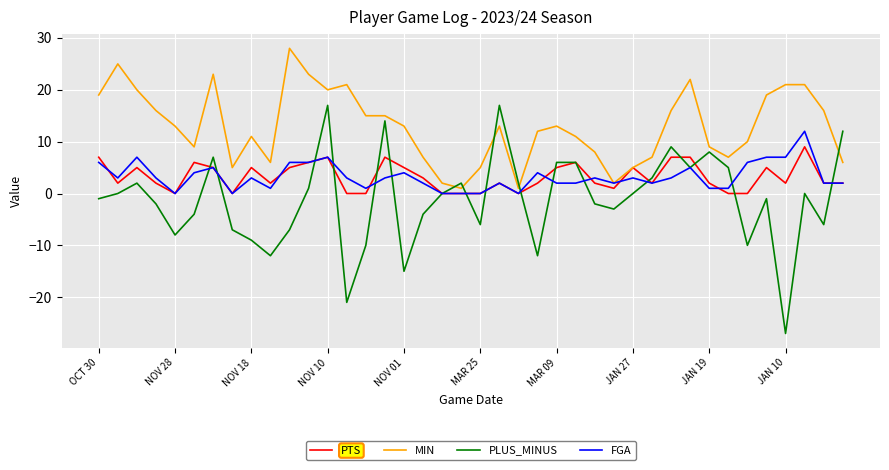

Reading left to right, list all the values displayed in this chart.

PTS: 7	2	5	2	0	6	5	0	5	2	5	6	7	0	0	7	5	3	0	0	0	2	0	2	5	6	2	1	5	2	7	7	2	0	0	5	2	9	2	2
MIN: 19	25	20	16	13	9	23	5	11	6	28	23	20	21	15	15	13	7	2	1	5	13	1	12	13	11	8	2	5	7	16	22	9	7	10	19	21	21	16	6
PLUS_MINUS: -1	0	2	-2	-8	-4	7	-7	-9	-12	-7	1	17	-21	-10	14	-15	-4	0	2	-6	17	2	-12	6	6	-2	-3	0	3	9	5	8	5	-10	-1	-27	0	-6	12
FGA: 6	3	7	3	0	4	5	0	3	1	6	6	7	3	1	3	4	2	0	0	0	2	0	4	2	2	3	2	3	2	3	5	1	1	6	7	7	12	2	2